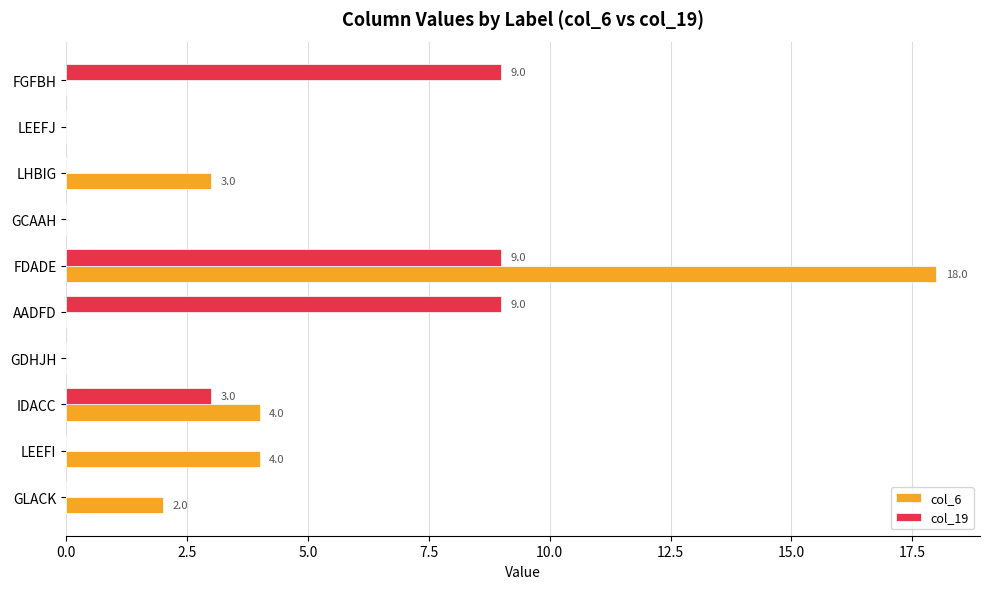

What is the greatest value displayed?

18